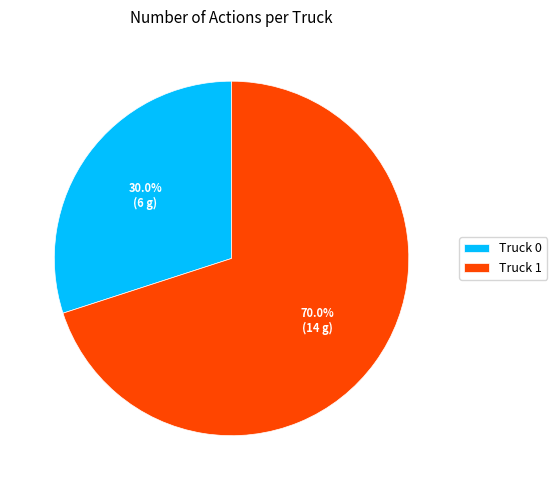

Between Truck 1 and Truck 0, which is larger?

Truck 1